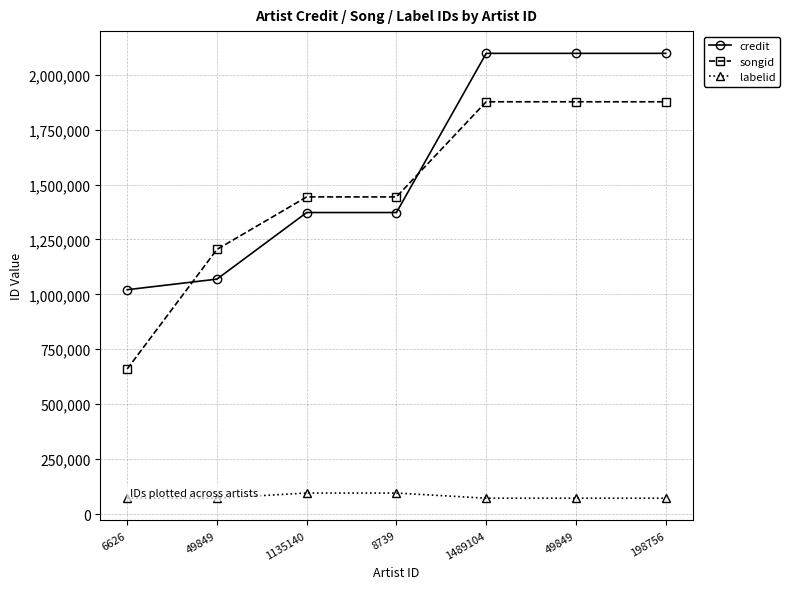

How many series are shown in this chart?

3